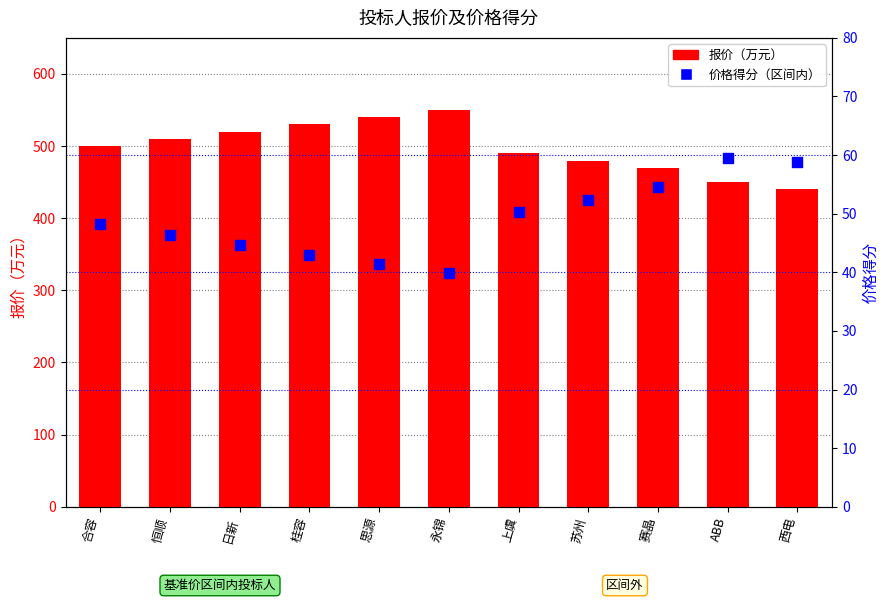

Is the value of 价格得分（区间内） at 桂容 greater than the value of 报价（万元） at 永锦?

No